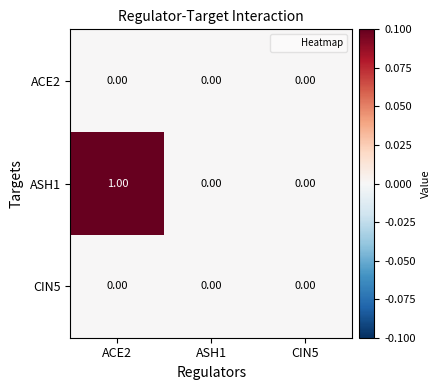

Which series has the widest spread of values?

ASH1